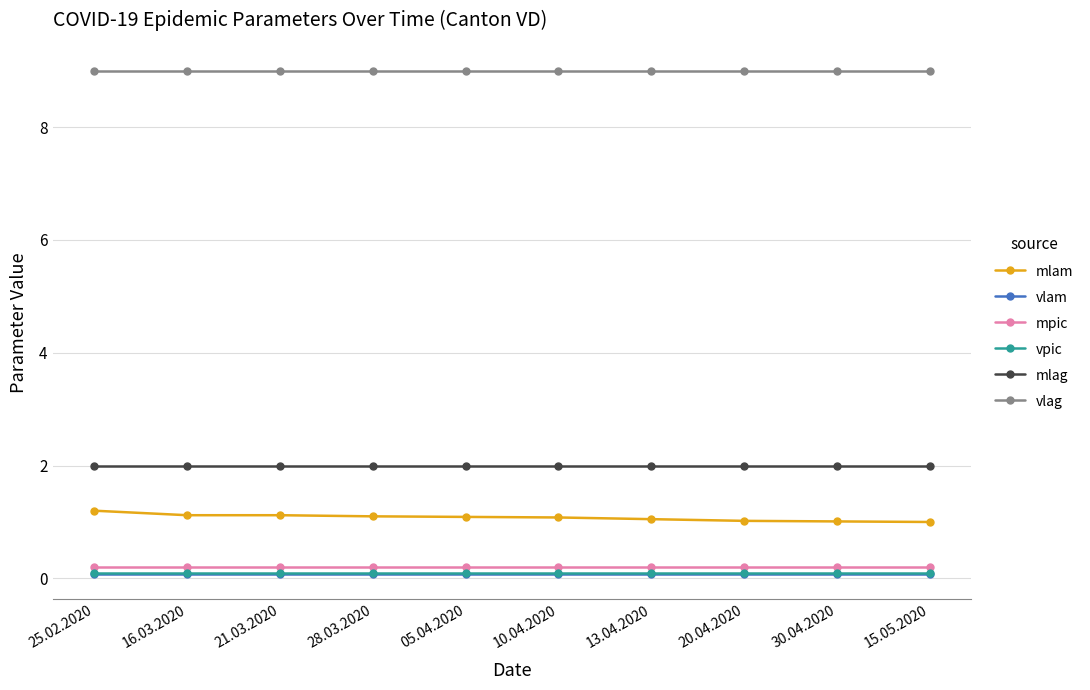

What is the label of the 7th point from the right?

28.03.2020